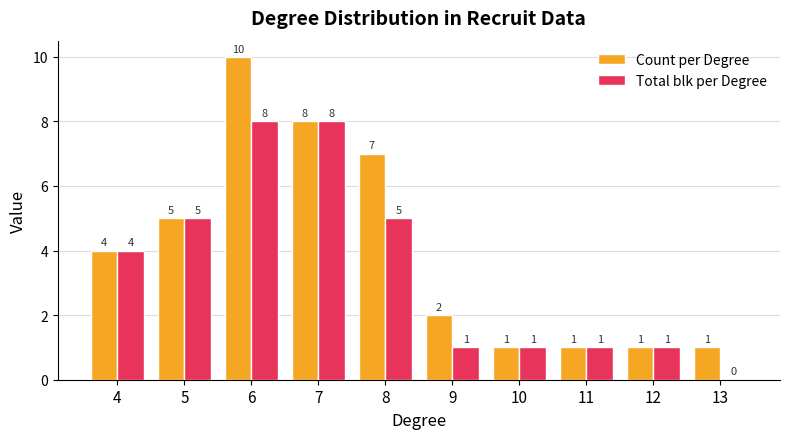

Where is Total blk per Degree nearest to the value 4?

4